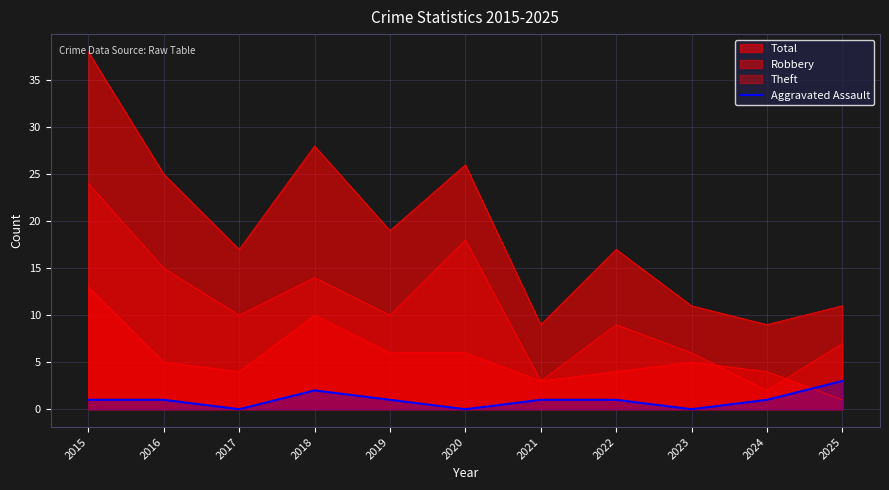

How many lines are shown in the chart?

4